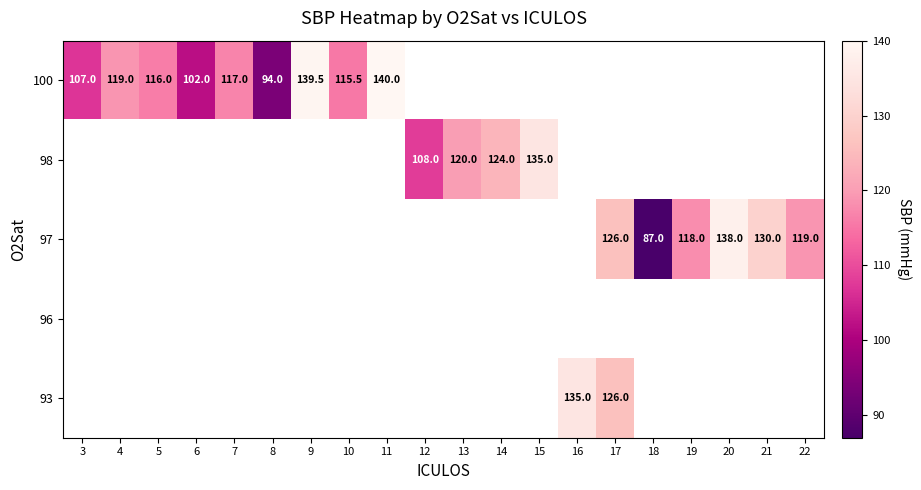

What is the difference between the 100 values at 7 and 10?

1.5